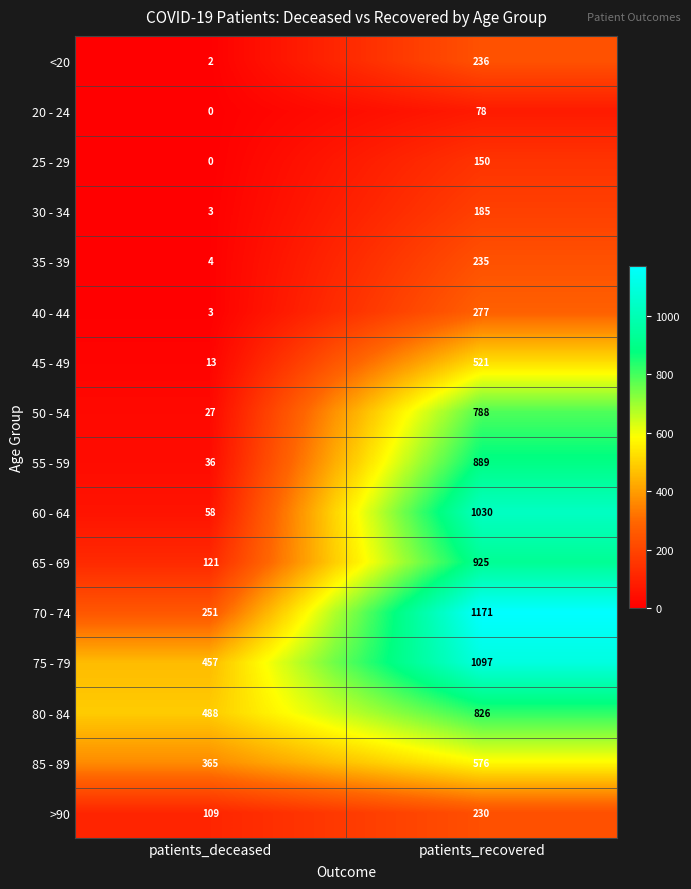

At how many categories does at least one series exceed 474?

2